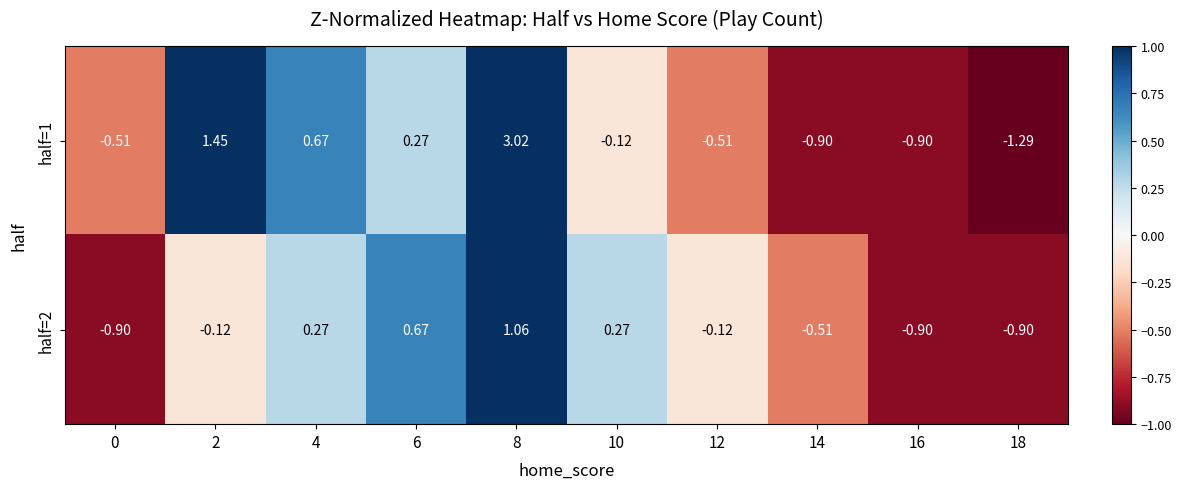

Is the value of half=2 at 4 greater than the value of half=1 at 18?

Yes